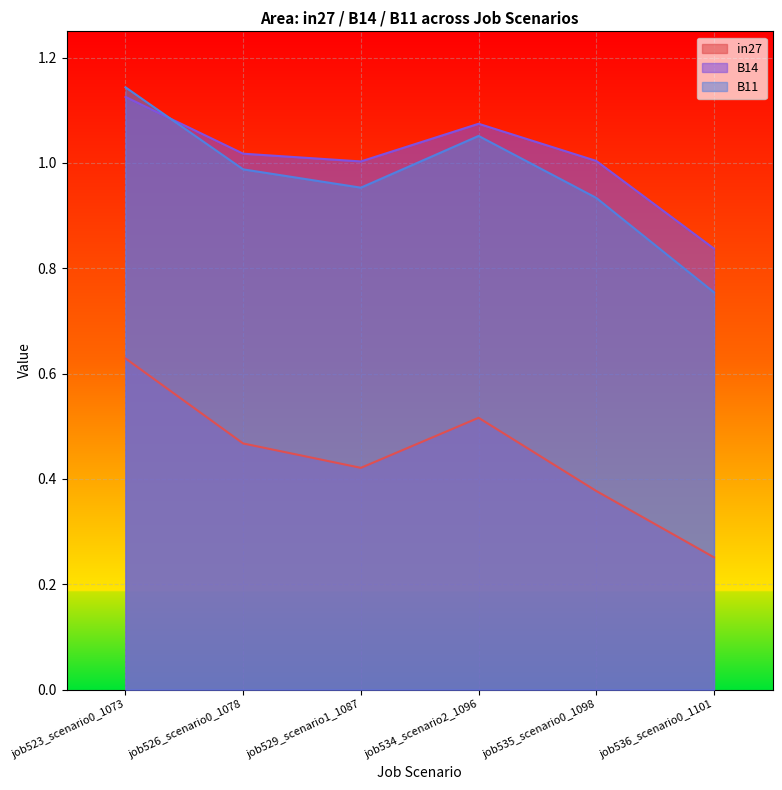

Rank the categories by B14 value from highest to lowest.

job523_scenario0_1073, job534_scenario2_1096, job526_scenario0_1078, job535_scenario0_1098, job529_scenario1_1087, job536_scenario0_1101